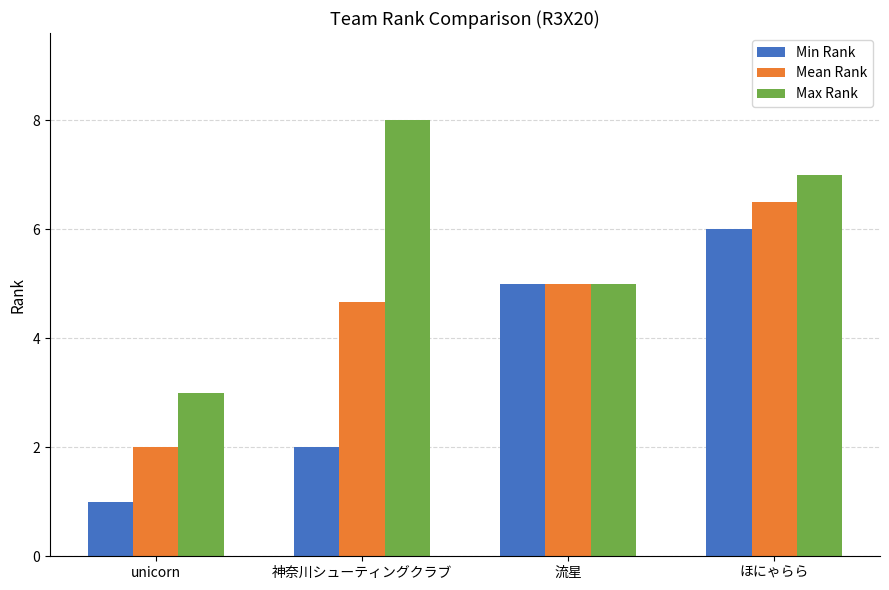

What is the average value of the Mean Rank series?

4.5